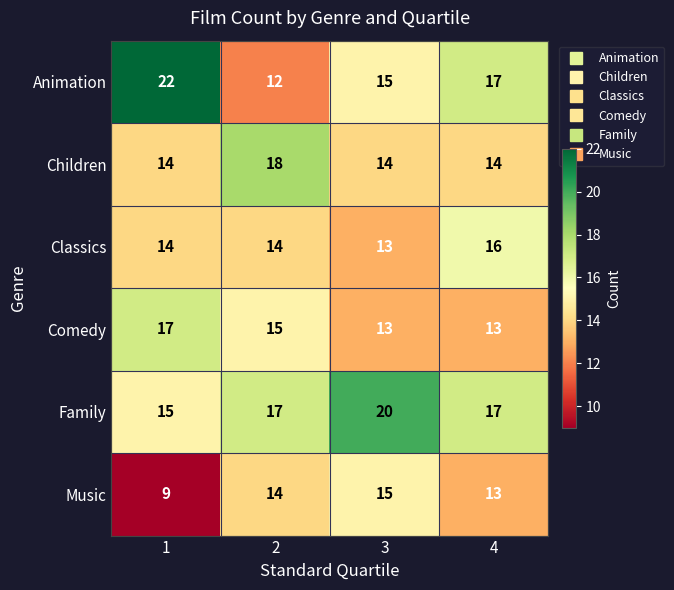

What is the total value across all series at 2?

90